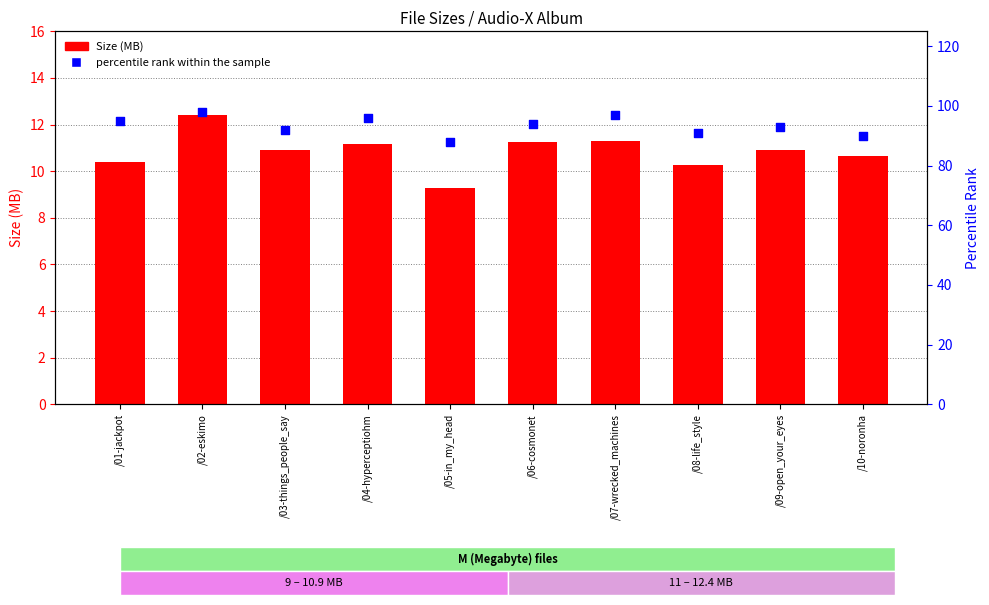

Which series has the largest Y range (max minus min)?

percentile rank within the sample